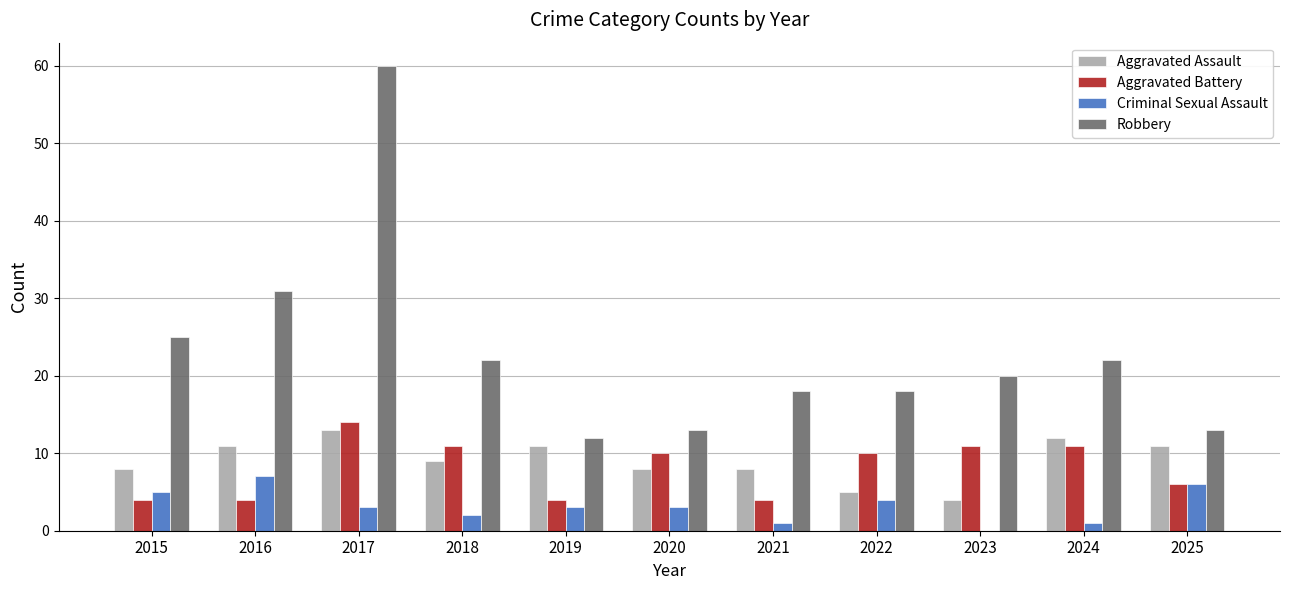

How many distinct data groups are displayed?

4